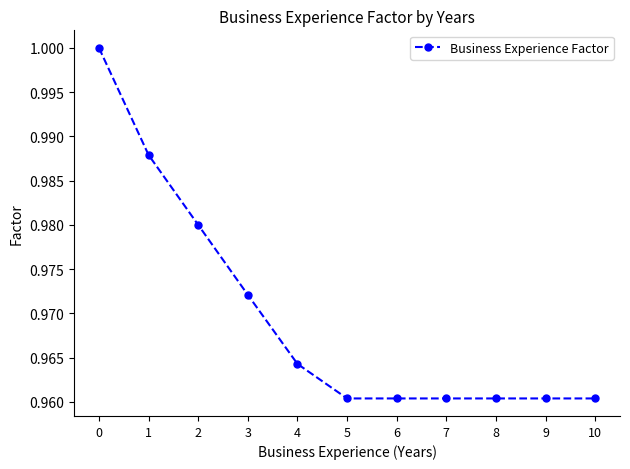

The chart shows a value of 0.5 at 1. True or false?

False